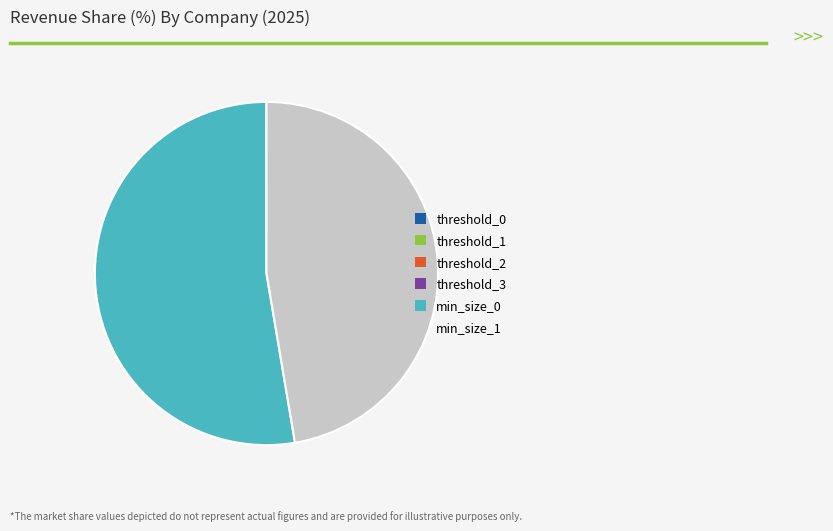

What is the largest slice in the pie chart?

min_size_0